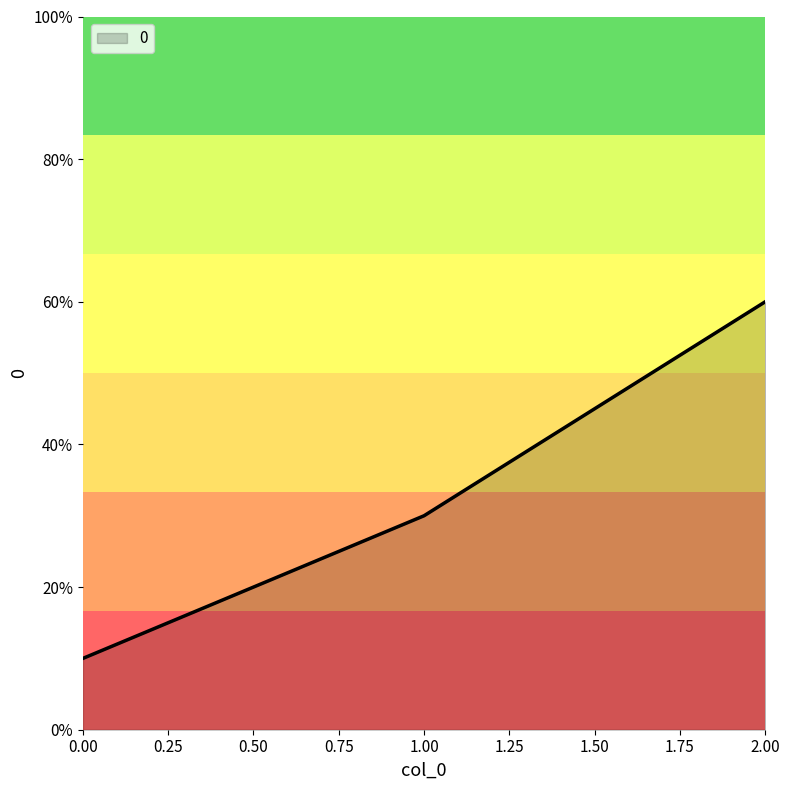

How many lines are shown in the chart?

1